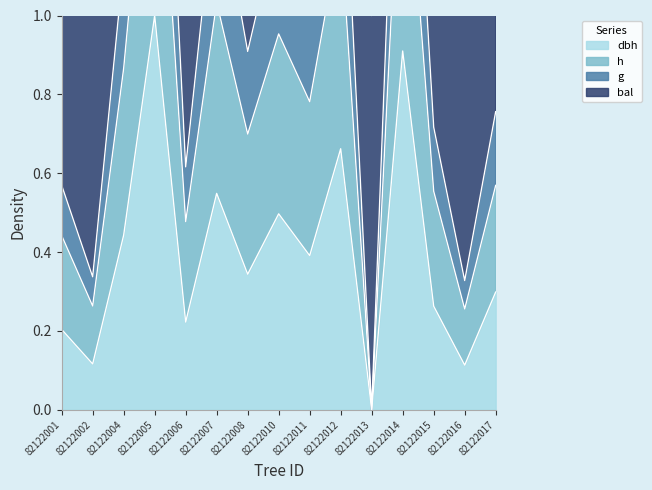

The dbh series shows 1.0 at 82122007. True or false?

False